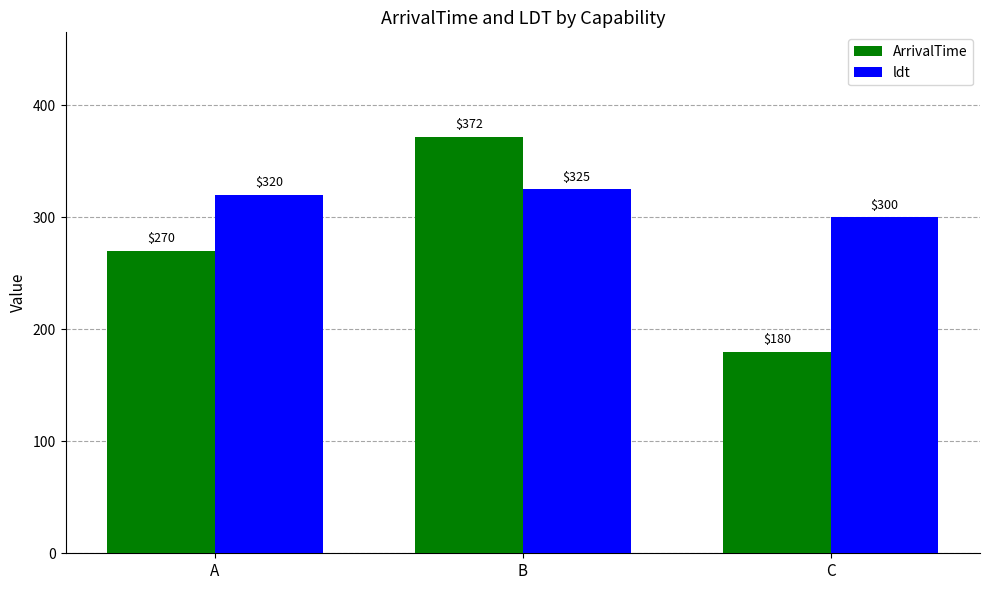

Reading left to right, transcribe all the data shown in this chart.

ArrivalTime: 270	372	180
ldt: 320	325	300